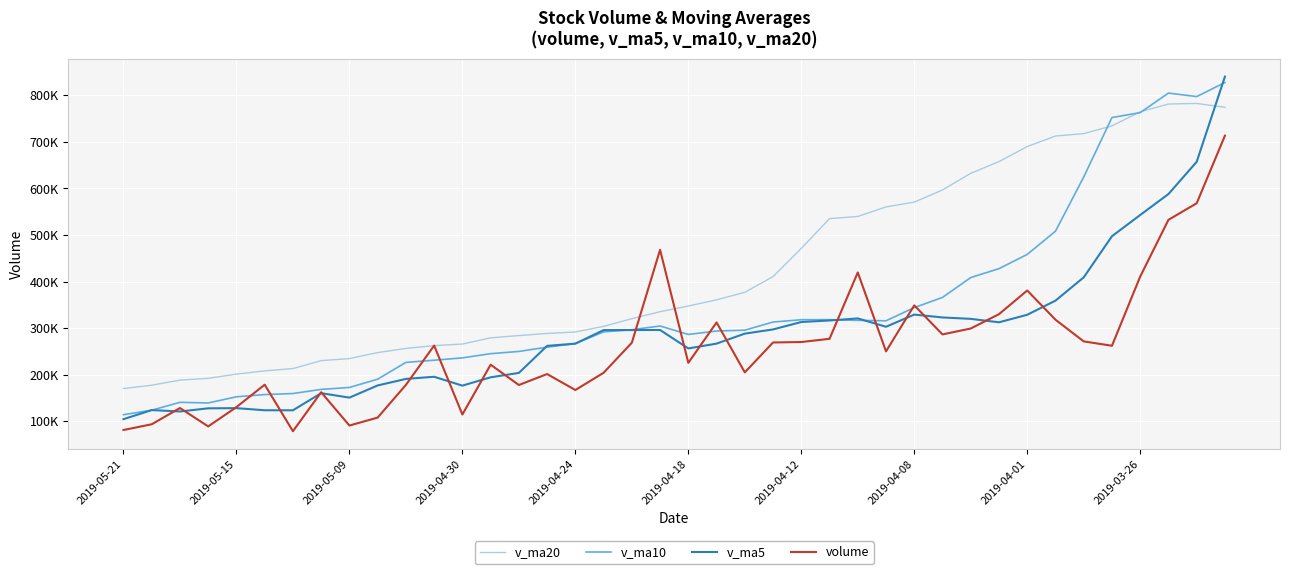

What is the difference between the second highest and second lowest values in the v_ma10 series?

681090.9